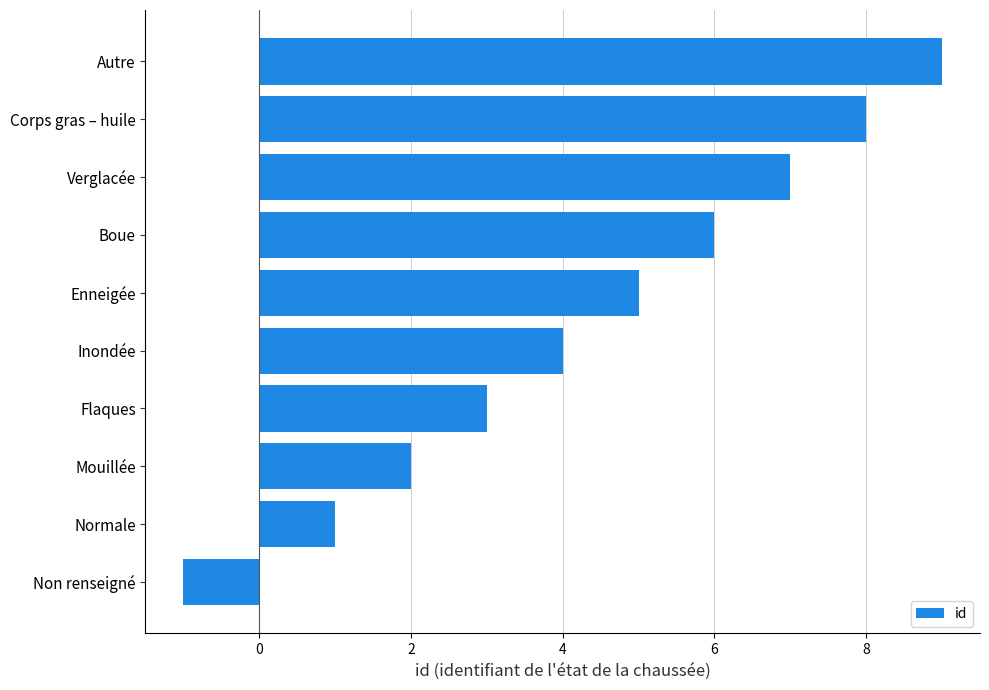

True or false: the data shows 3 at Mouillée.

False